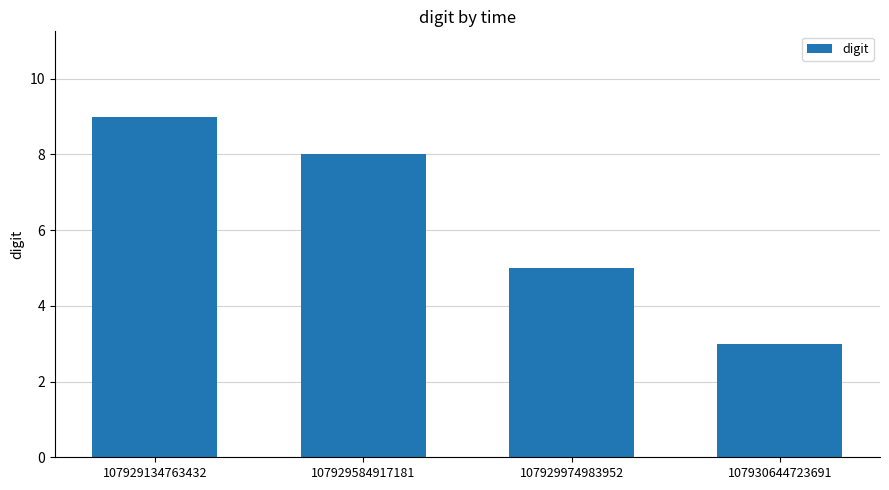

The chart shows a value of 13 at 107929584917181. True or false?

False